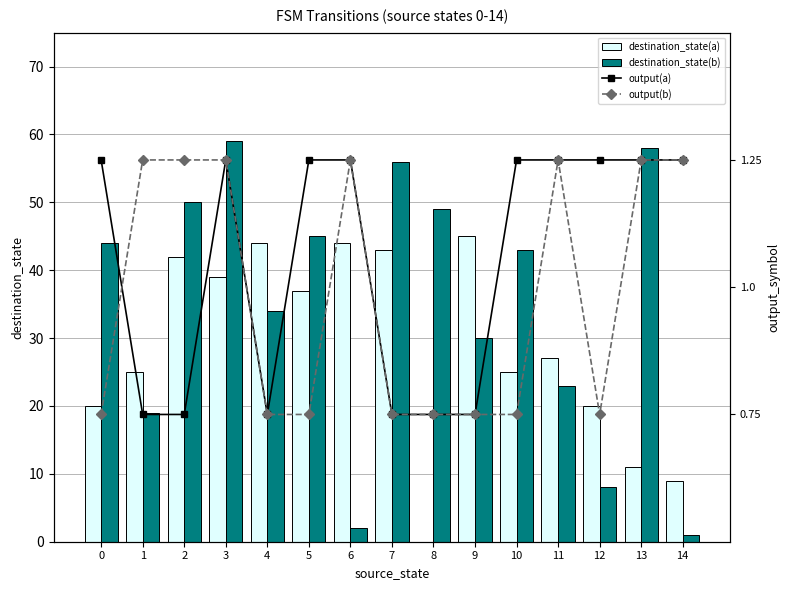

Where does the destination_state(a) series first go above 27?

2